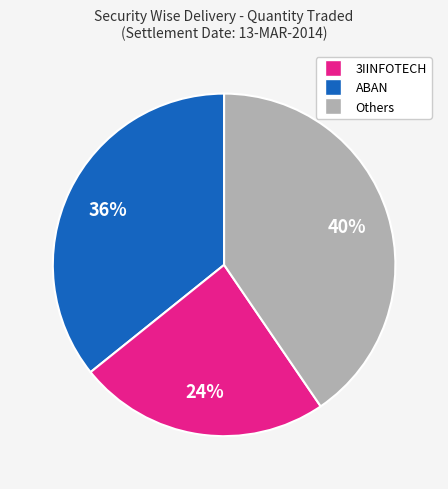

To the nearest percent, what is the average slice percentage?

33%